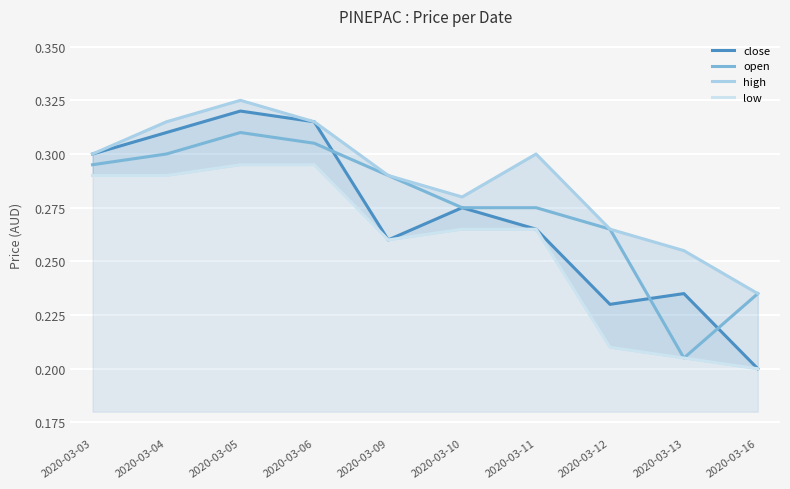

Which category has the highest value in the close series?

2020-03-05